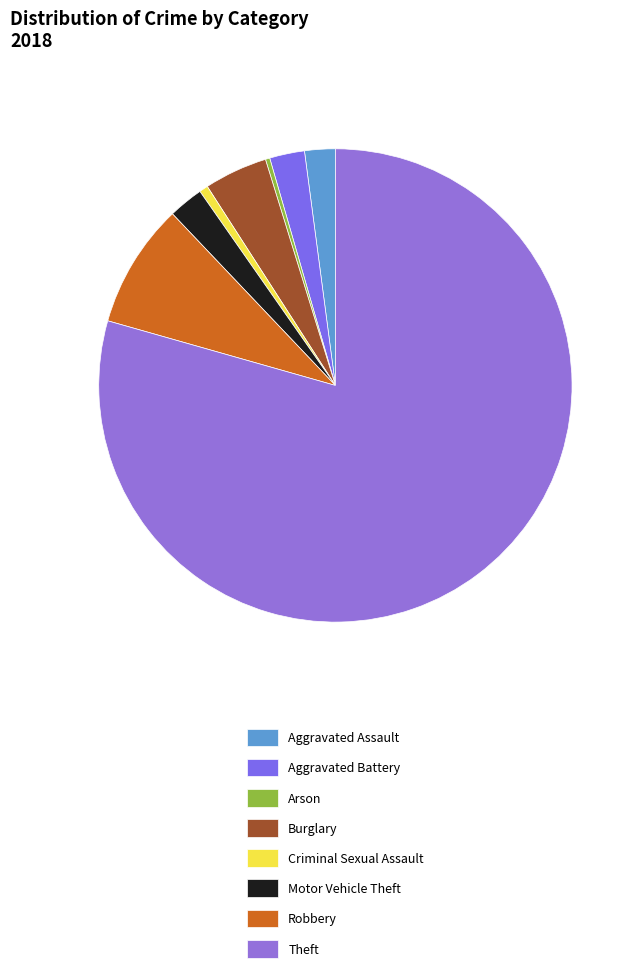

To the nearest percent, what is the difference between the Motor Vehicle Theft and Burglary slice percentages?

2%